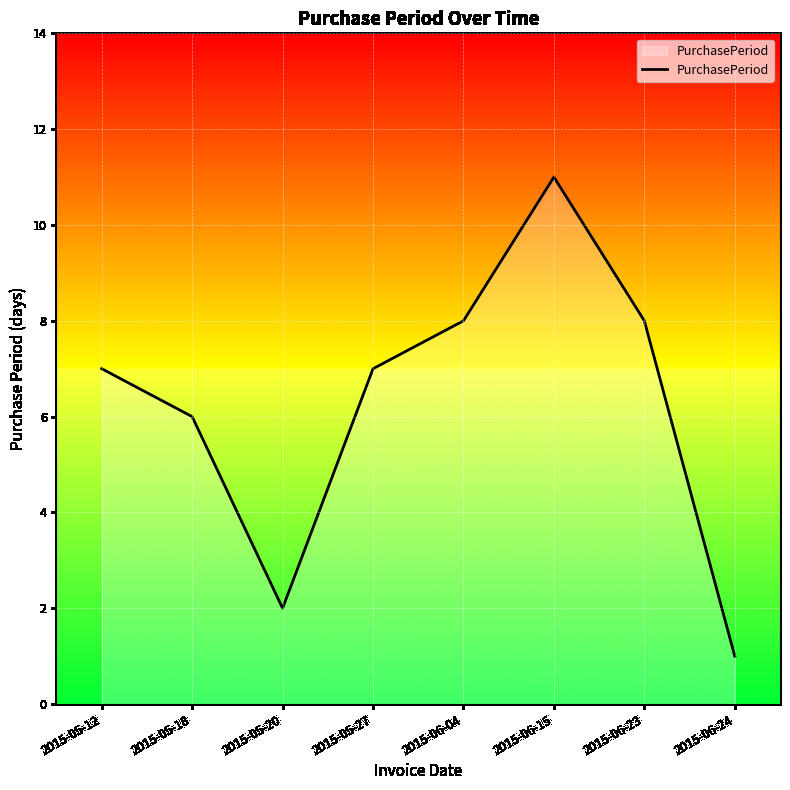

Reading left to right, what are all the values shown in this chart?

7	6	2	7	8	11	8	1